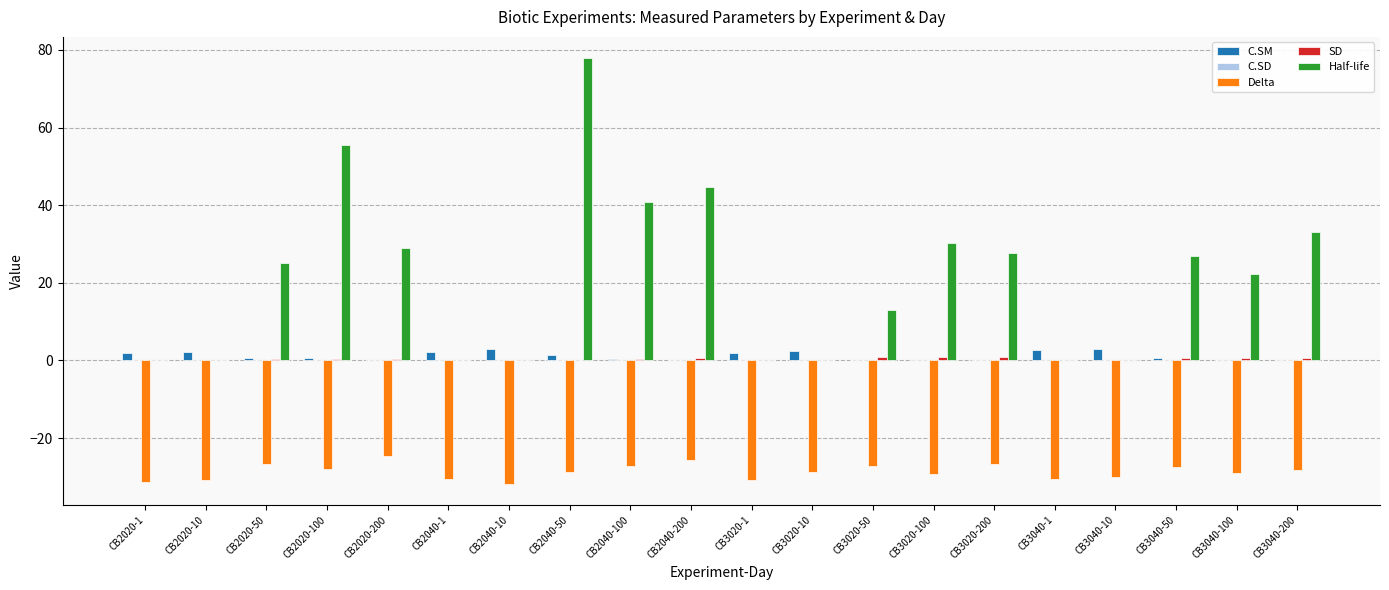

True or false: Delta has a value of -29.1 at CB3040-100.

True